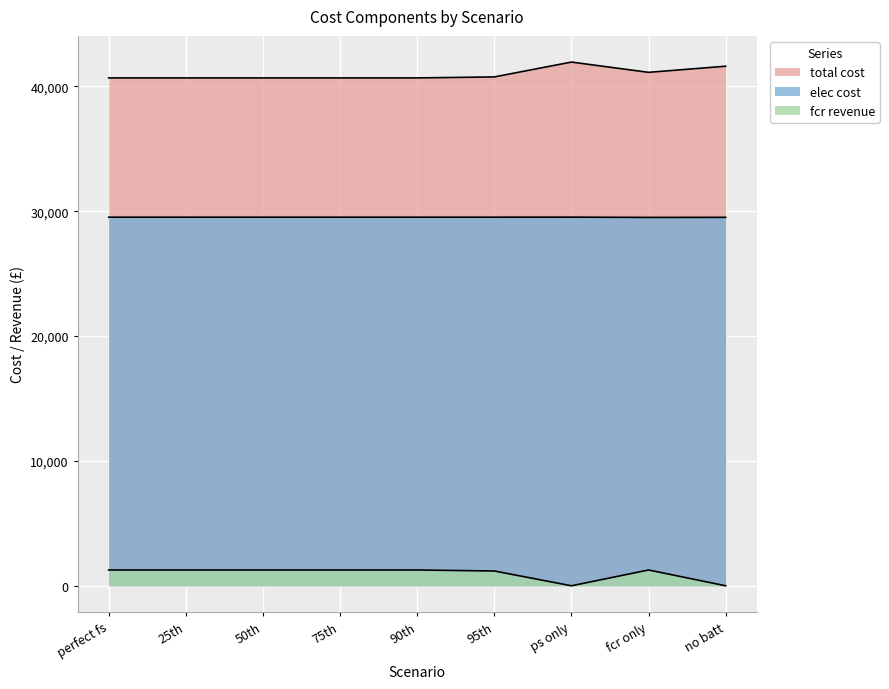

List the series in order of their overall mean, highest first.

total cost, elec cost, fcr revenue